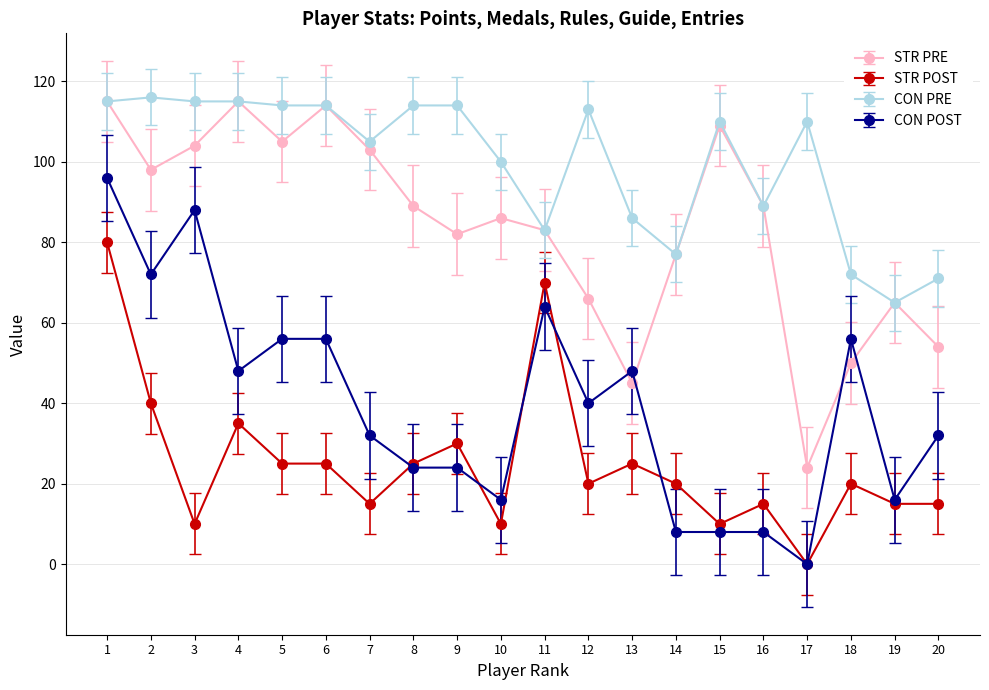

True or false: STR POST and CON PRE intersect in this chart.

False